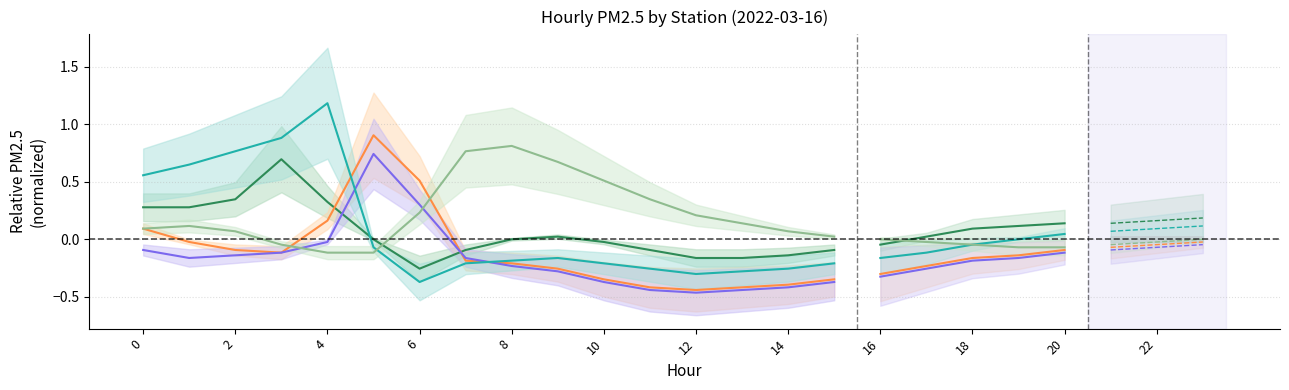

Is the value of 通州永顺 at 20 greater than the value of 定陵(对照点) at 18?

No